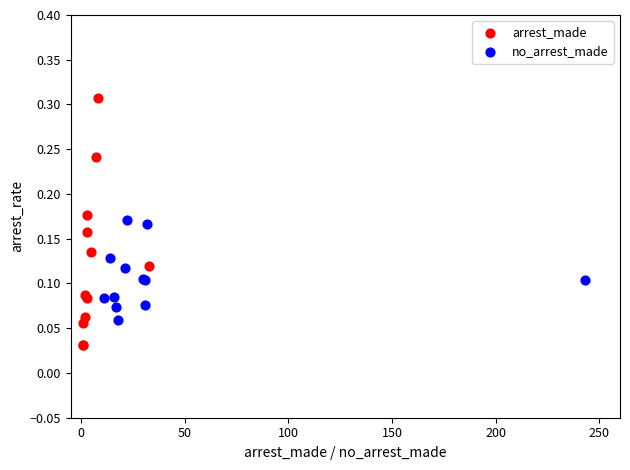

Which series has the widest spread of Y values?

arrest_made